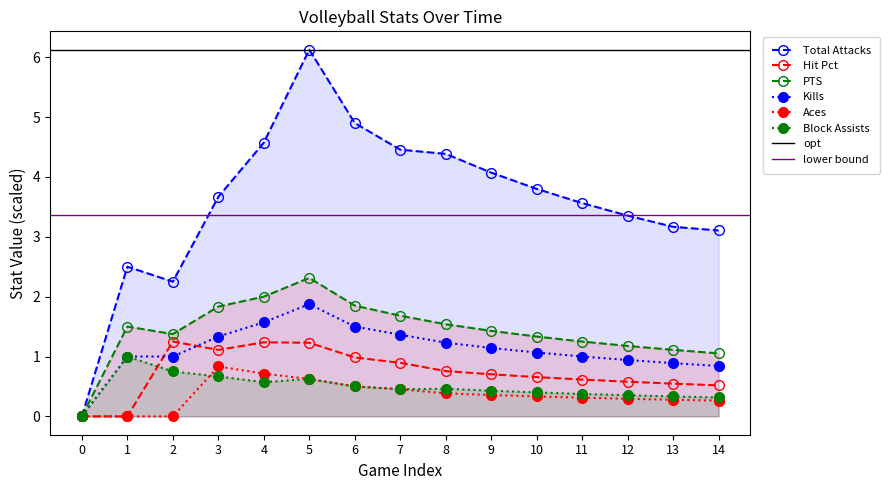

Which series has the widest spread of values?

Total Attacks